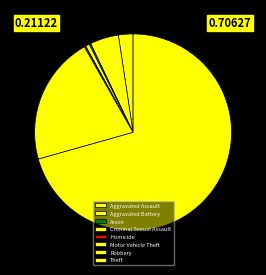

What portion of the pie excludes Aggravated Assault?

97.6%